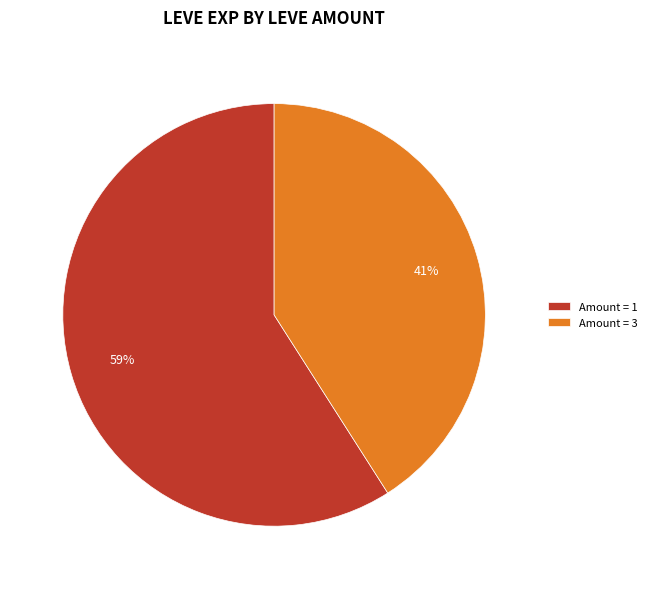

True or false: Amount = 1 accounts for 73% of the total.

False